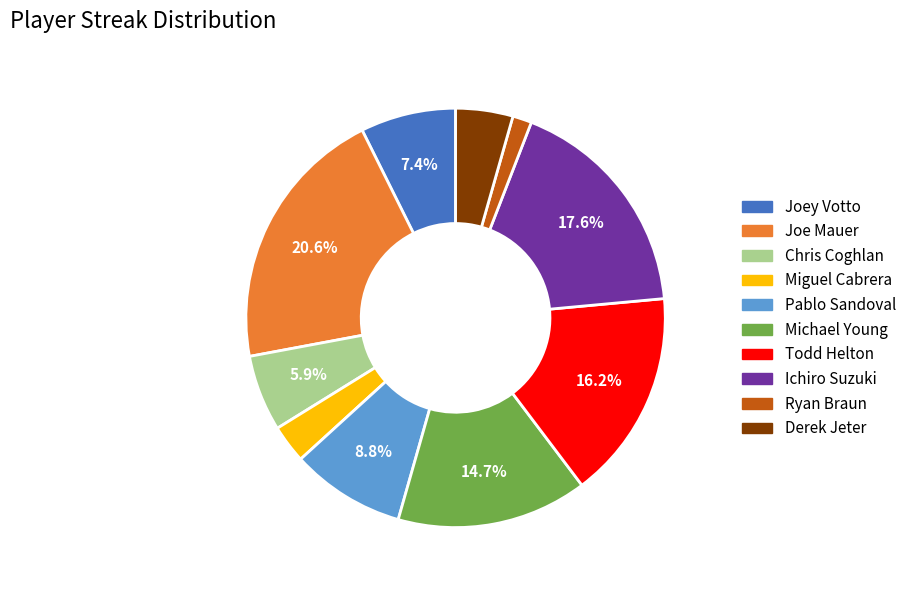

Between Miguel Cabrera and Michael Young, which is larger?

Michael Young